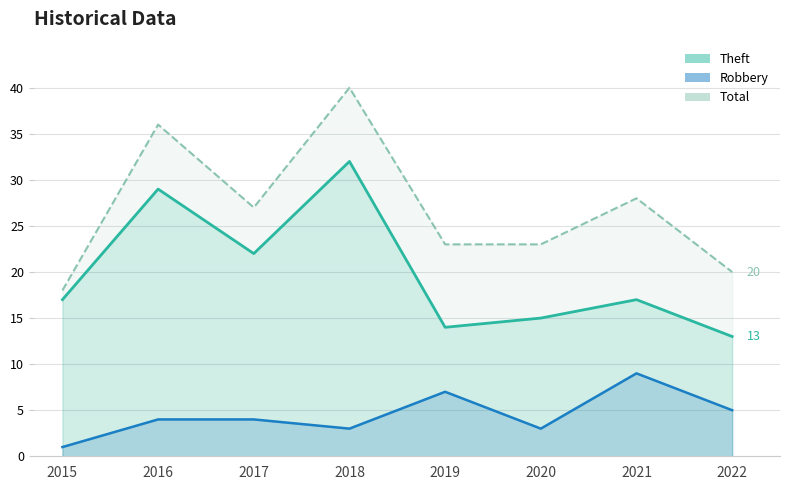

List the labels in order of Robbery value, largest first.

2021, 2019, 2022, 2016, 2017, 2018, 2020, 2015